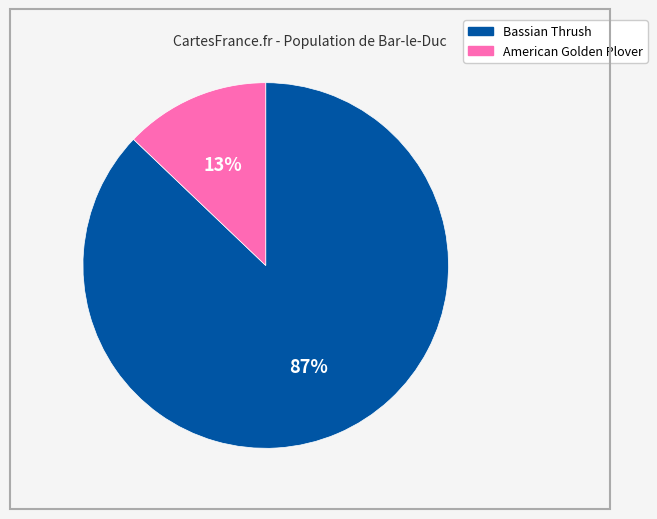

Is it true that Bassian Thrush is 87% of the pie?

True